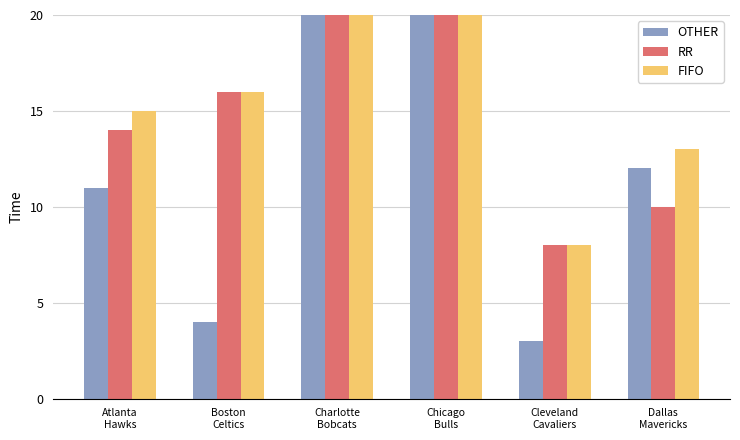

What is the label of the 3rd bar from the right?

Chicago
Bulls